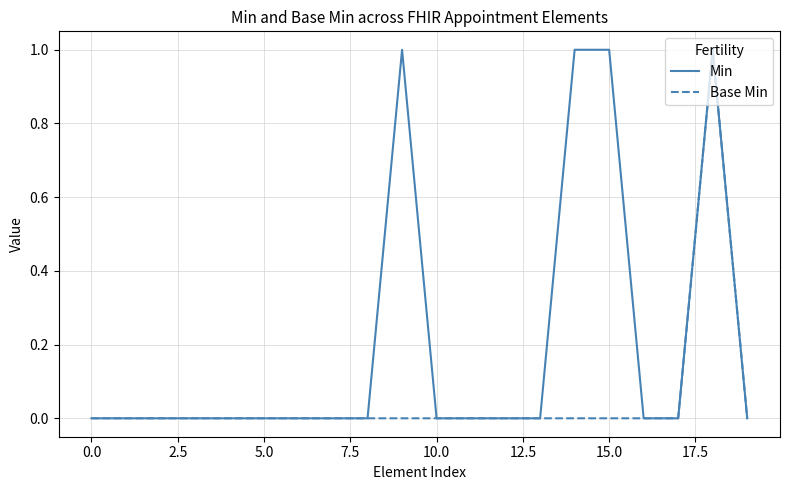

In Base Min, how many points are higher than both neighbors (excluding endpoints)?

1